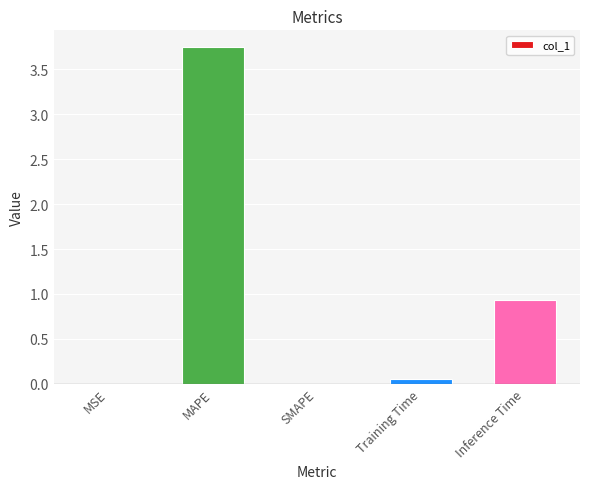

Which has a higher value, MAPE or Training Time?

MAPE